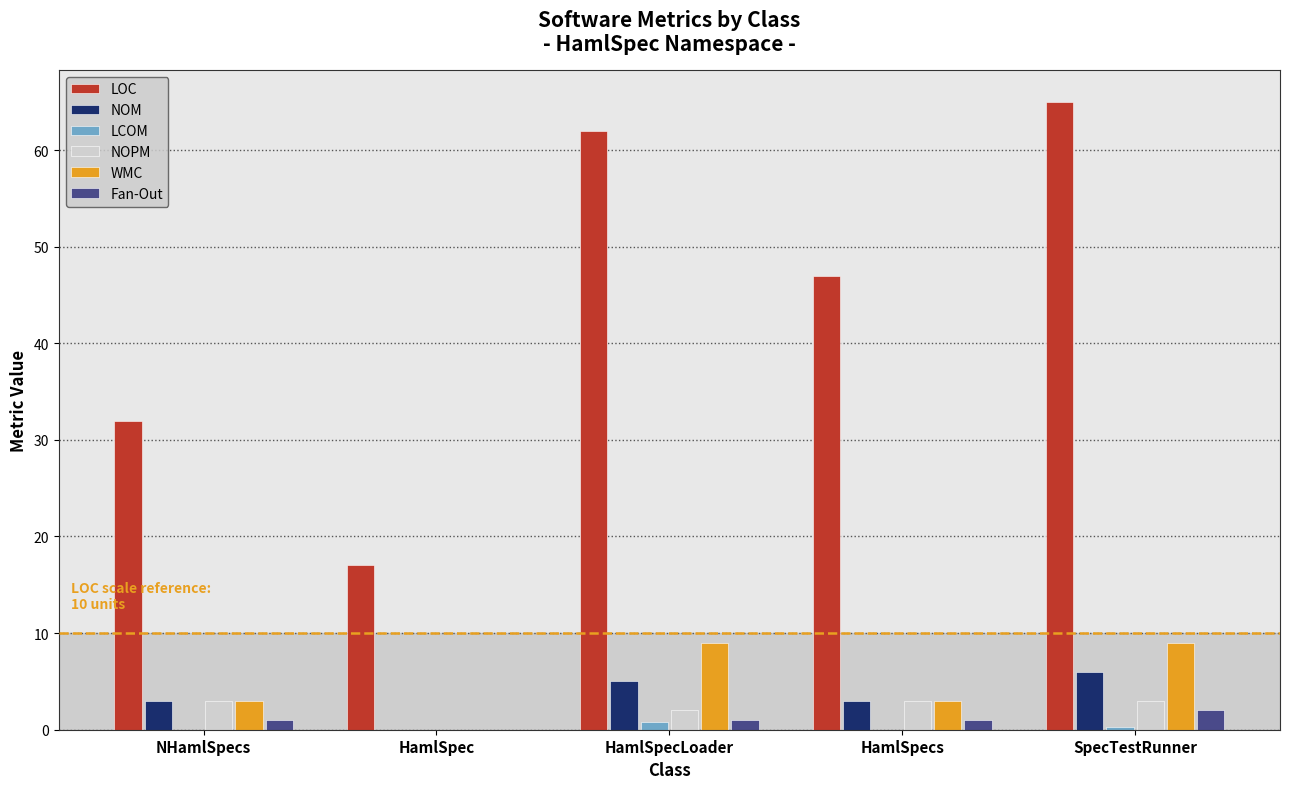

What are all the series names shown in the legend?

LOC, NOM, LCOM, NOPM, WMC, Fan-Out